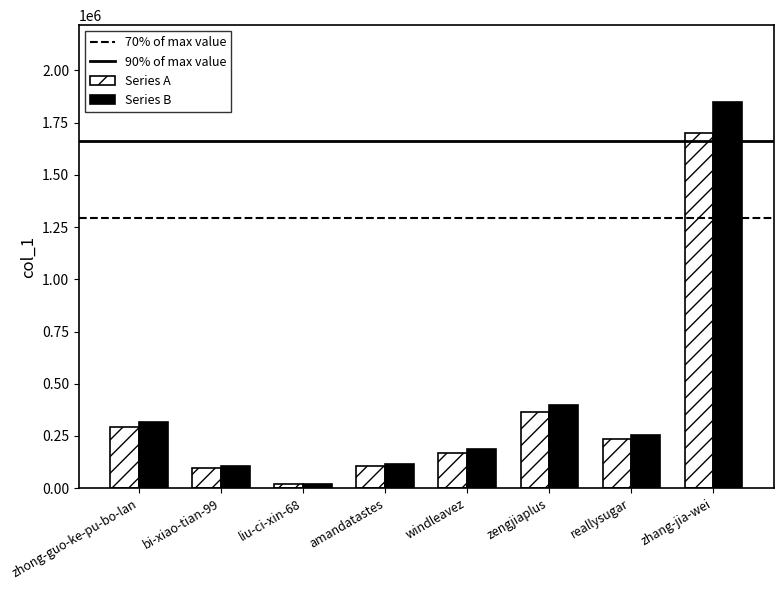

Reading right to left, transcribe all the data shown in this chart.

Series A: 1699208.7	235329.6	364387.2	170805.4	107341.0	18330.1	96910.0	293599.6
Series B: 1846966.0	255793.0	396073.0	185658.0	116675.0	19924.0	105337.0	319130.0